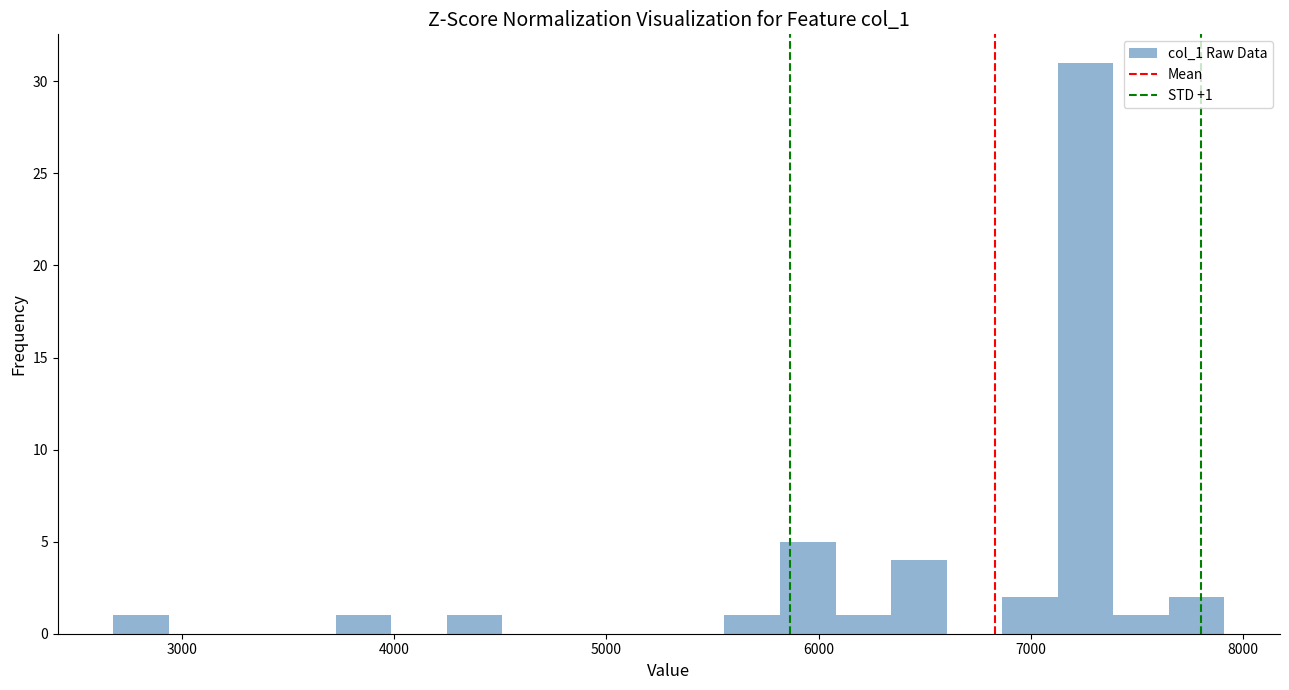

Around what value on the x-axis is the tallest bar? Give the approximate position of its centre, as read against the axis.

7300